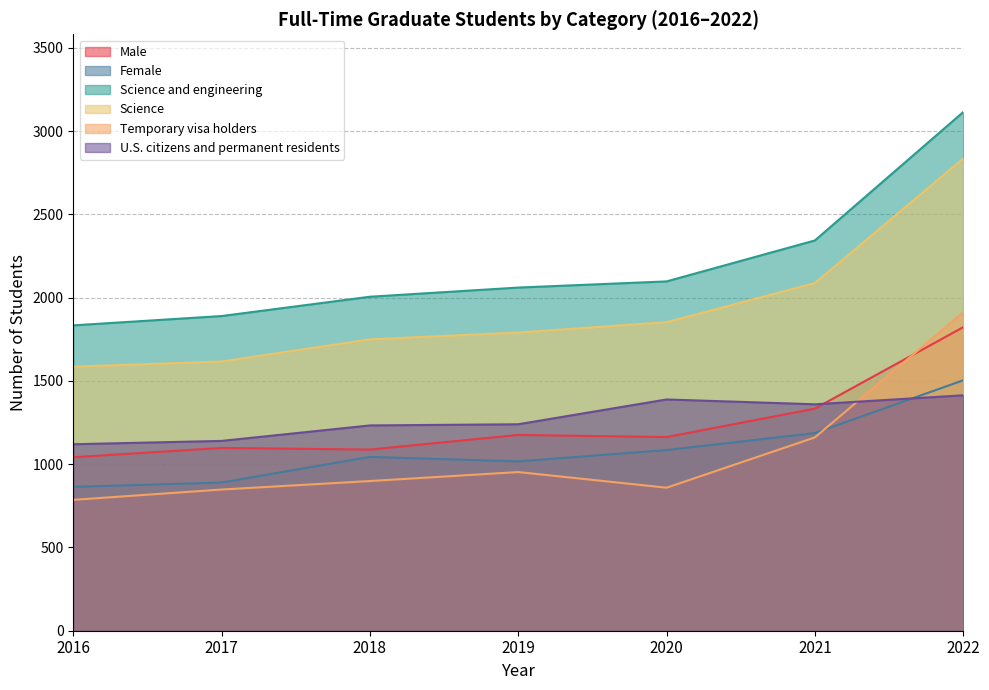

True or false: Science has a value of 1853 at 2020.

True